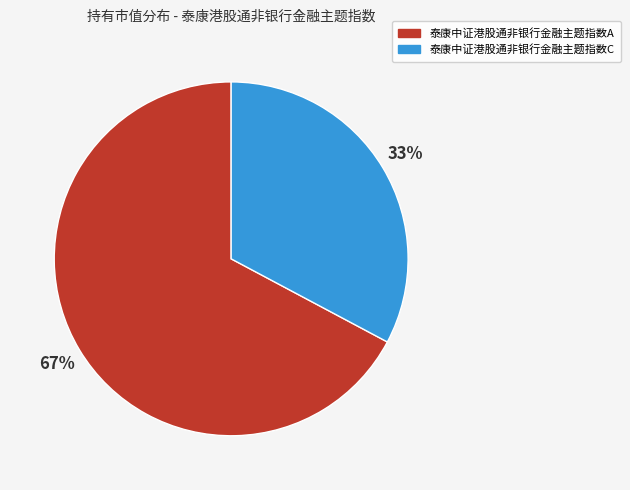

Count the number of slices in the pie.

2